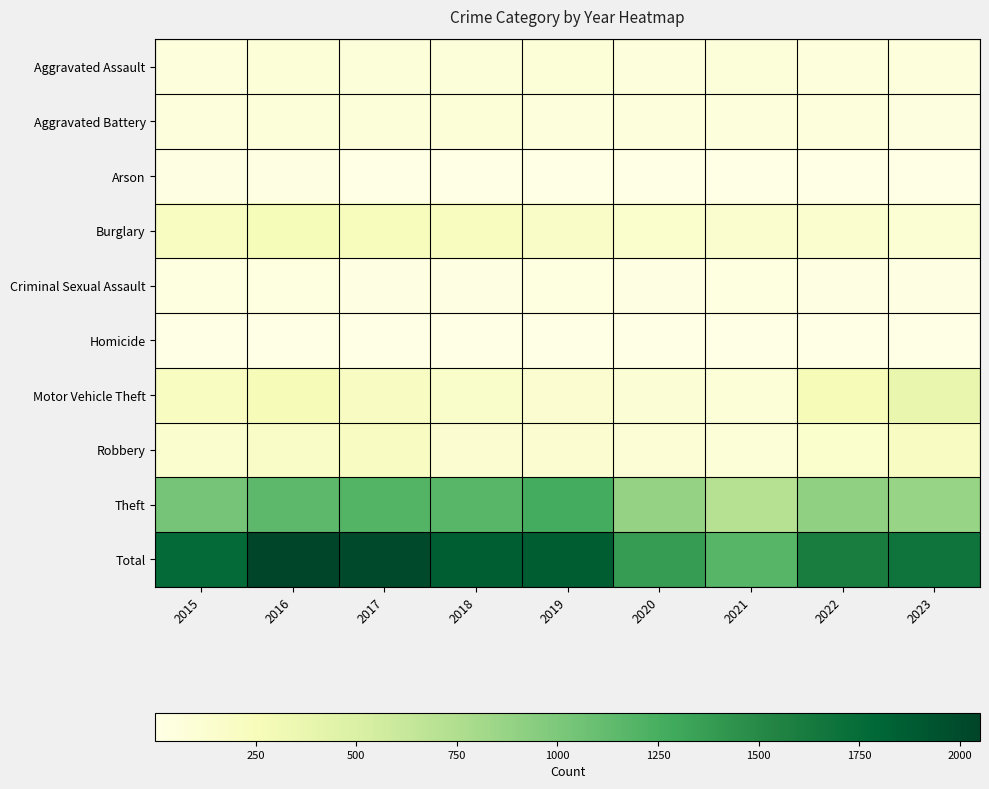

Between 2018 and 2020, which series saw the biggest shift?

Total